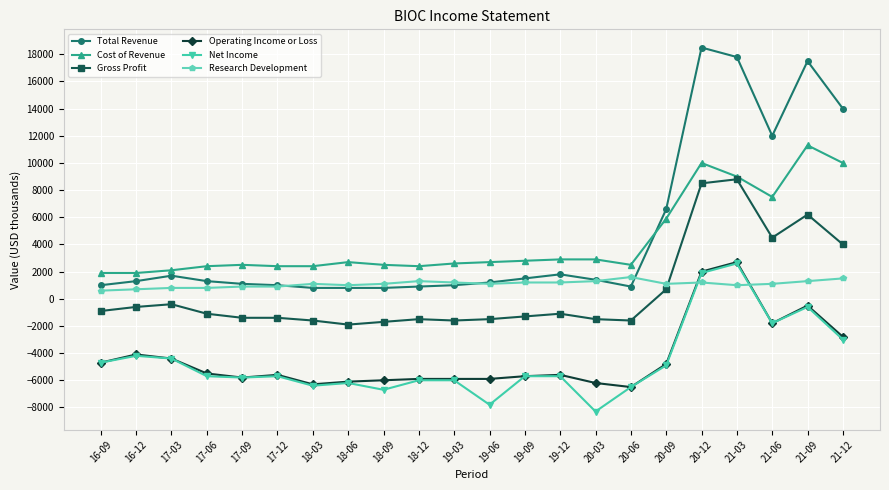

What is the value of the Net Income point at the 17th from the left?

-4900